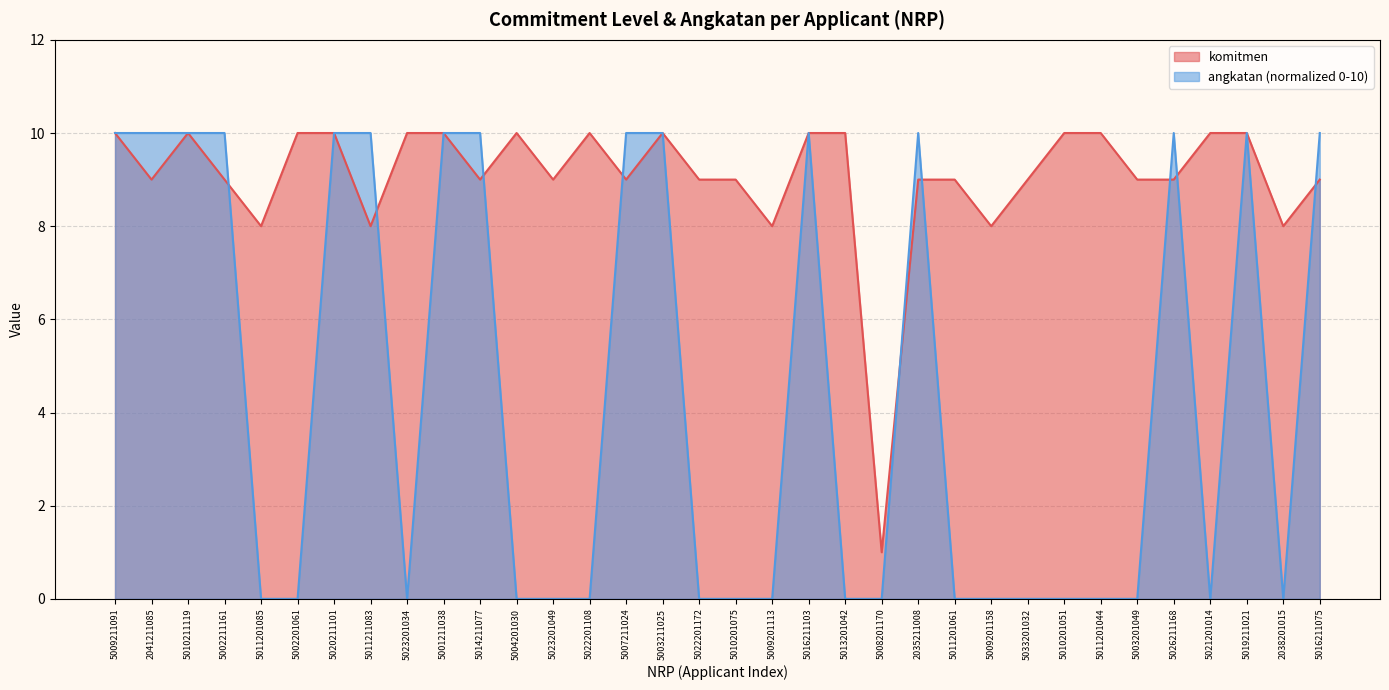

What is the maximum value shown in the chart?

10